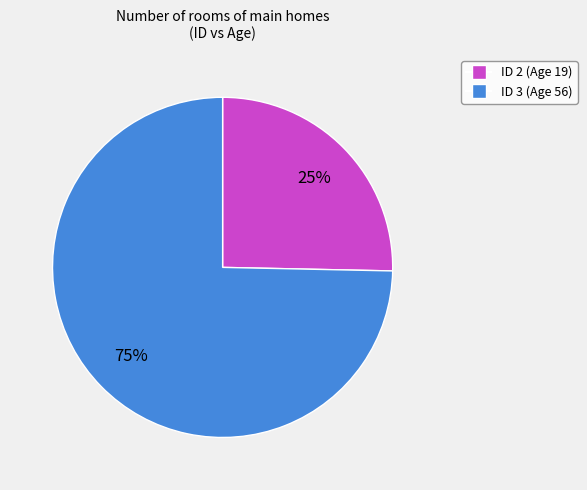

Does any single category account for the majority?

Yes